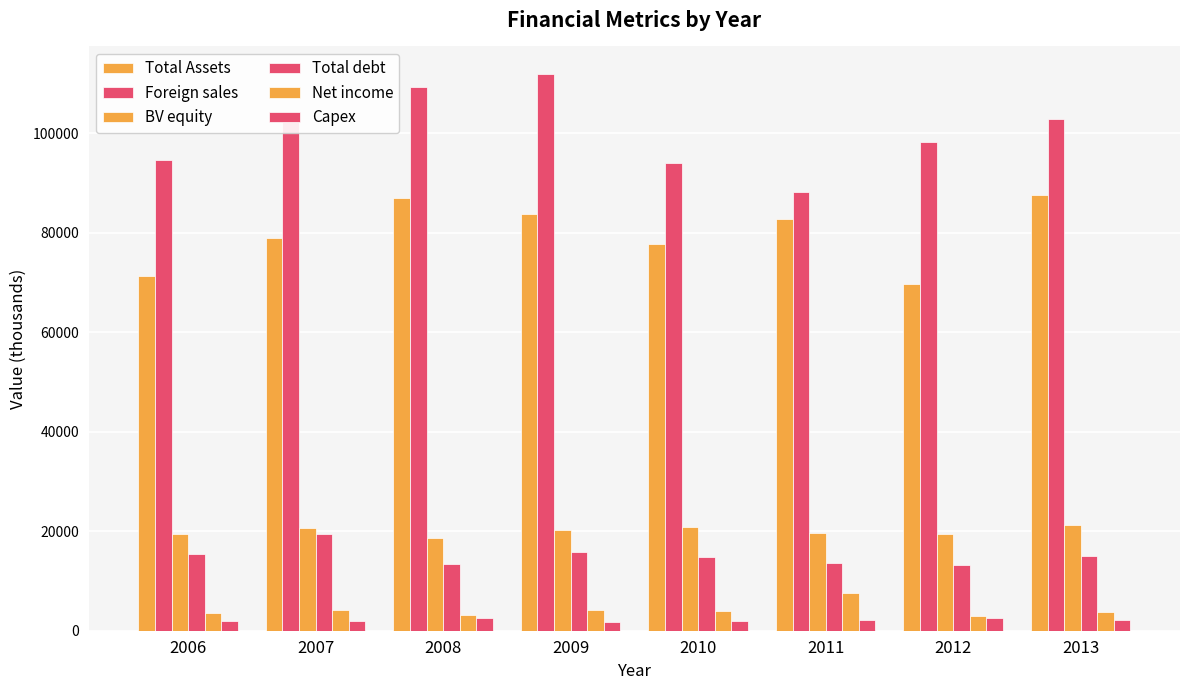

How many bars are there in total?

48